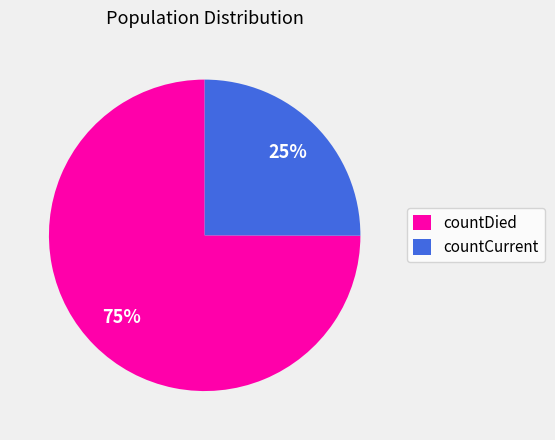

To the nearest percent, what percentage of the pie is countCurrent?

25%